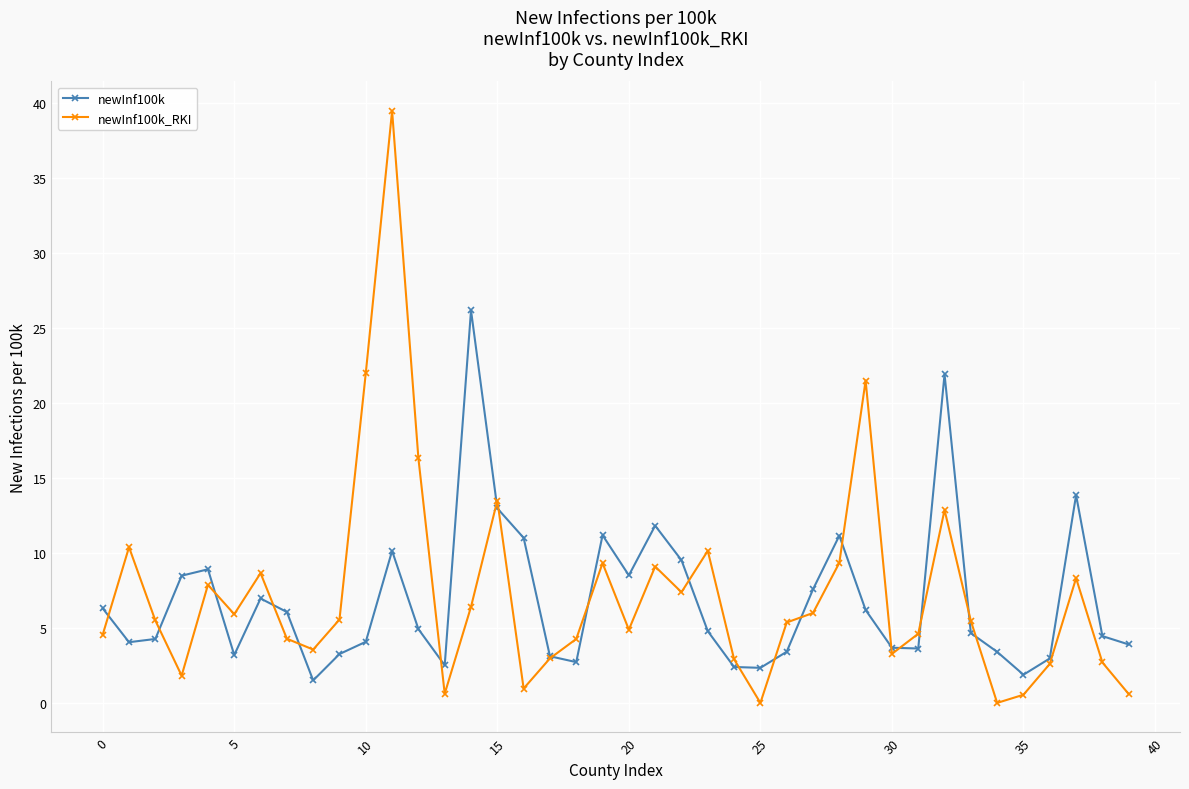

What is the difference between the maximum and second lowest values in the newInf100k series?

24.3